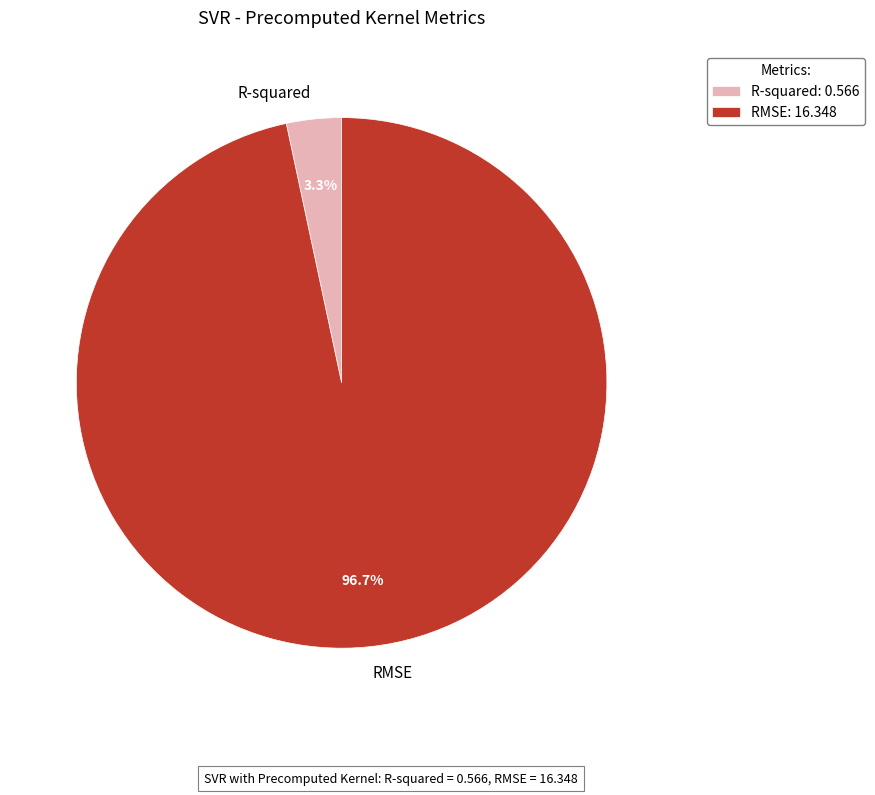

To the nearest percent, what percentage of the pie is RMSE?

97%